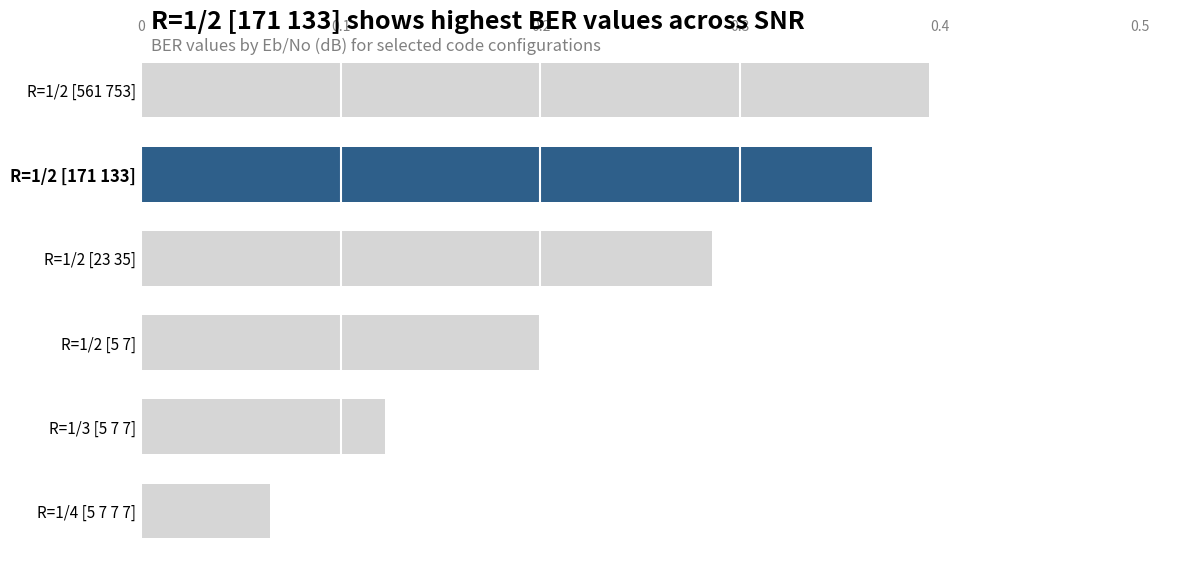

Which series changed the most between ebno=-7 and ebno=-2?

R=1/4 [5 7 7 7]